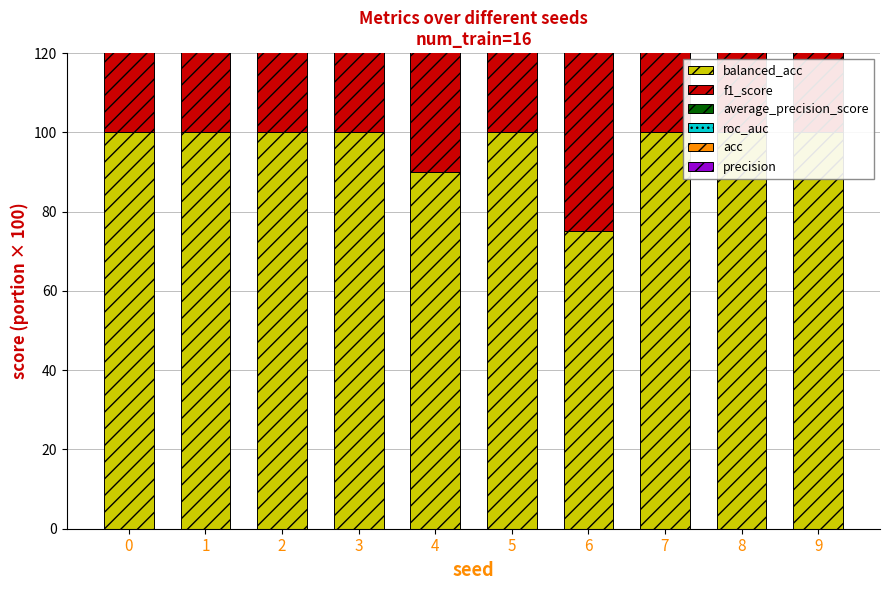

Is it true that precision equals 51.9 at 0?

False